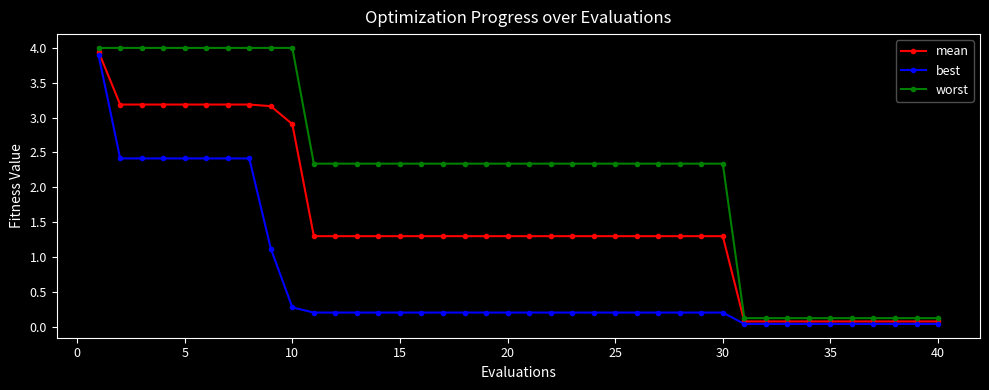

List the series in order of their overall mean, highest first.

worst, mean, best